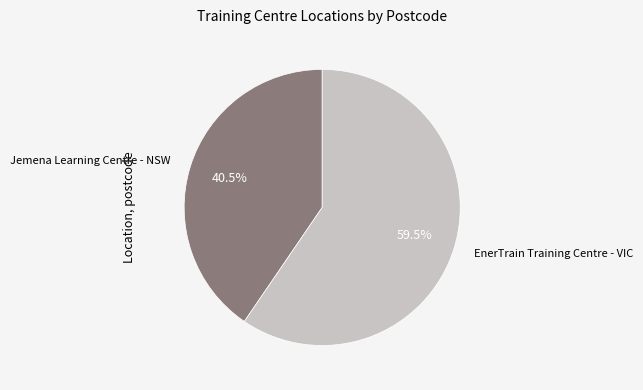

Which slice is the smallest?

Jemena Learning Centre - NSW